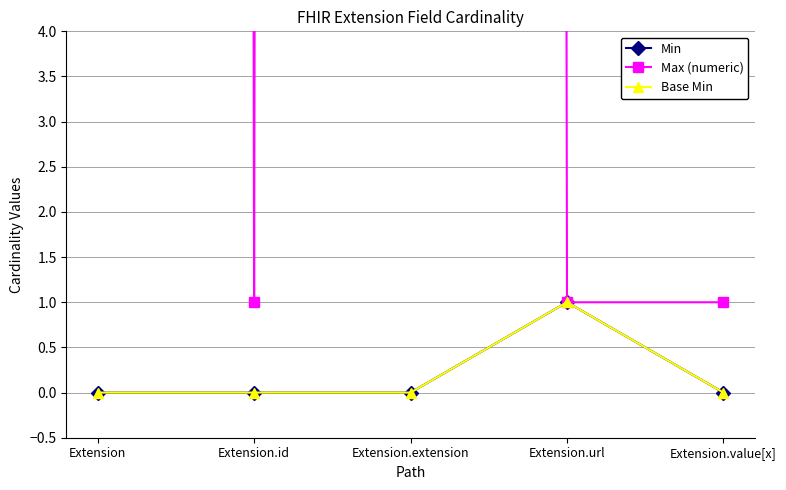

True or false: Min and Max (numeric) cross at least once.

False